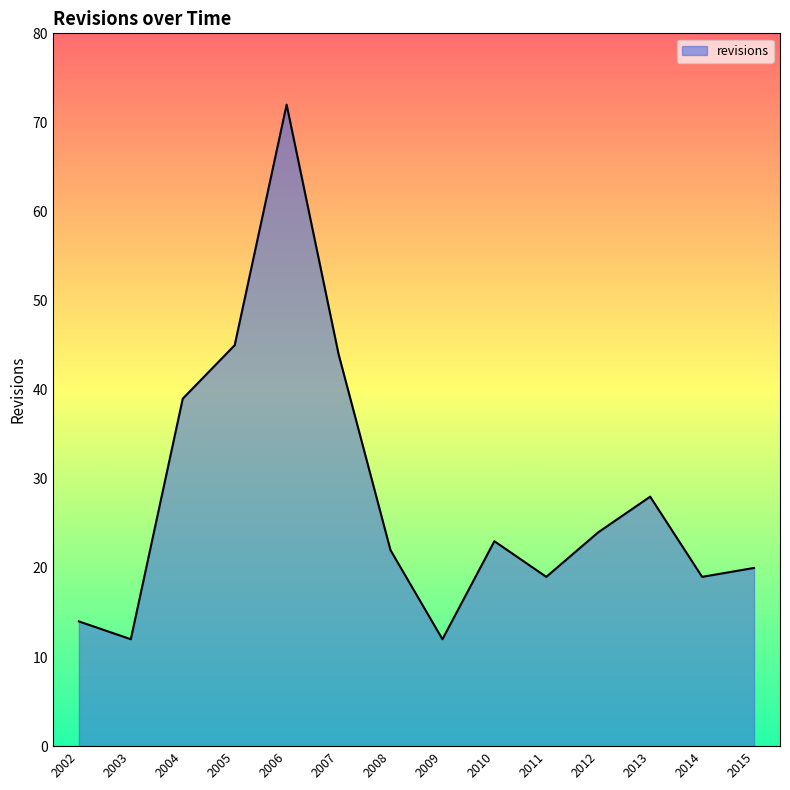

What is the difference between the values at 2012 and 2002?

10